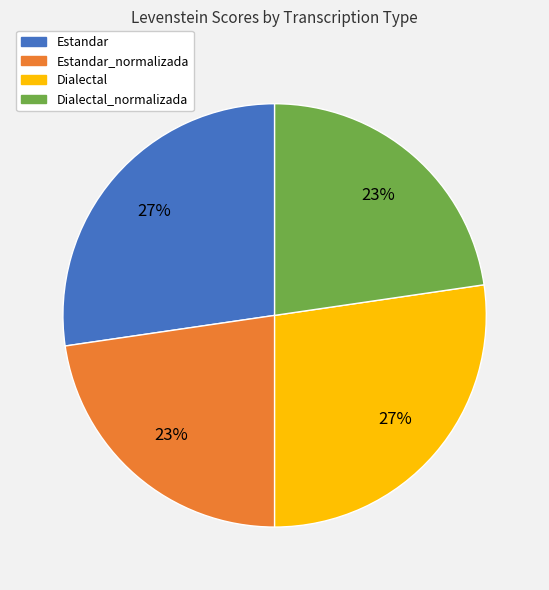

To the nearest percent, what is the average slice percentage?

25%